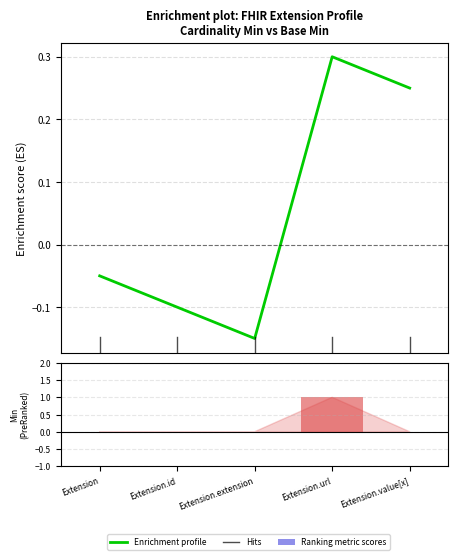

What is the highest value of the Enrichment profile series?

0.3